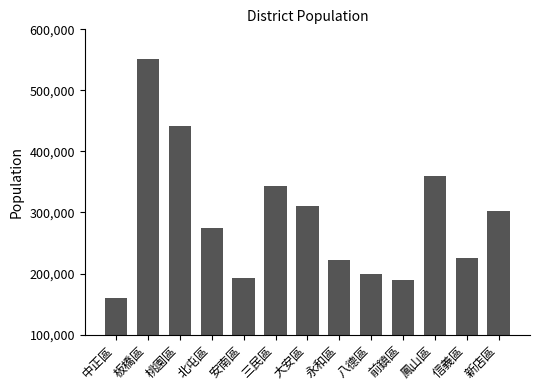

What is the minimum value shown in the chart?

159598